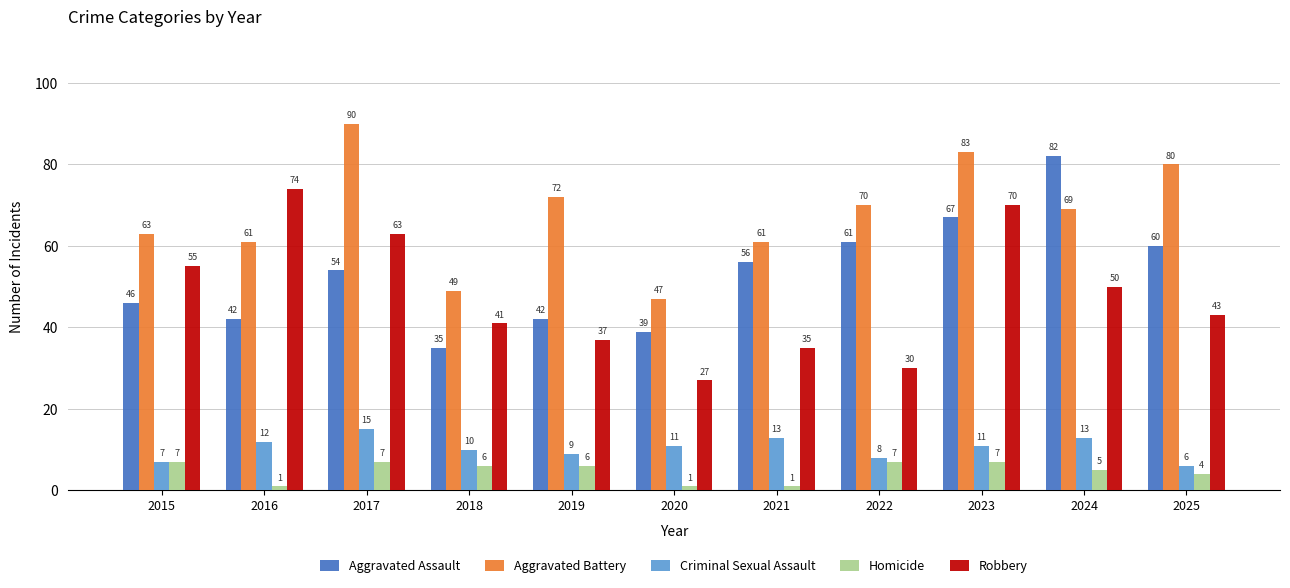

What is the value of the Aggravated Assault bar at the 5th from the left?

42